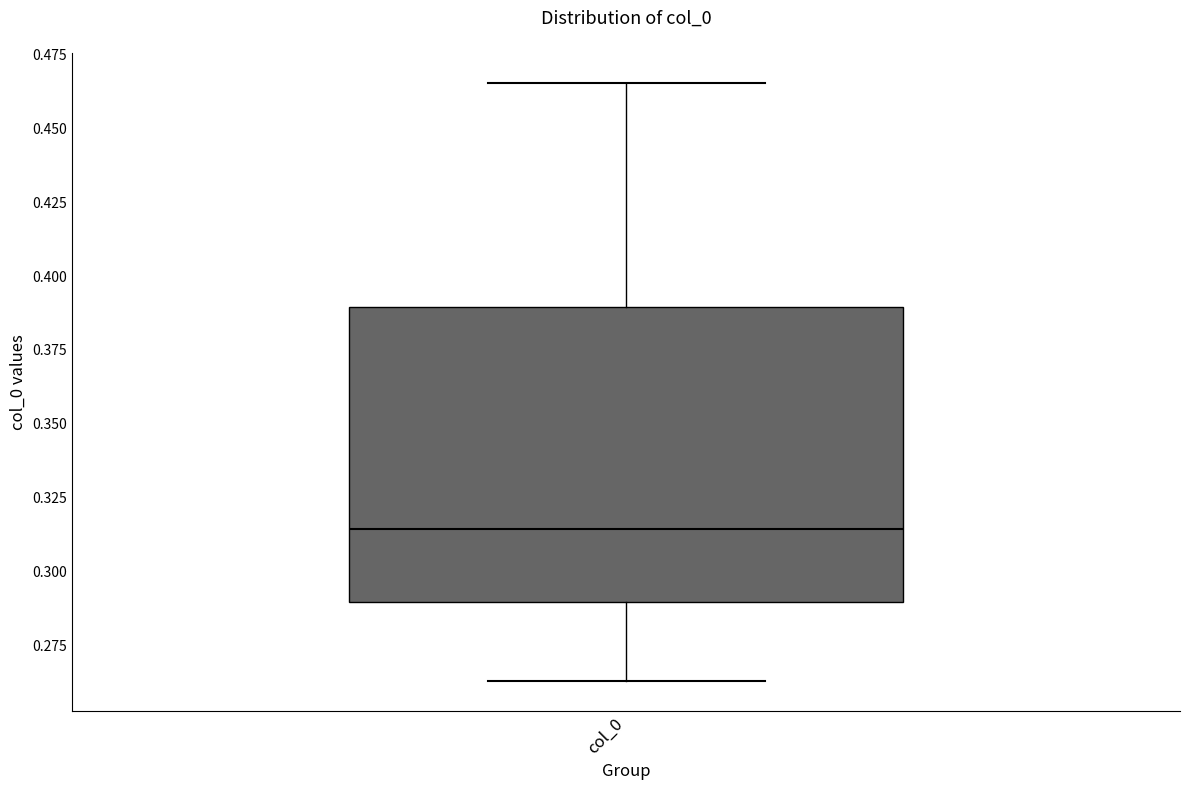

Where is the lower edge of the box for col_0 on the y-axis? The values are not printed on the chart, so give them approximately, as read against the axis.

0.290